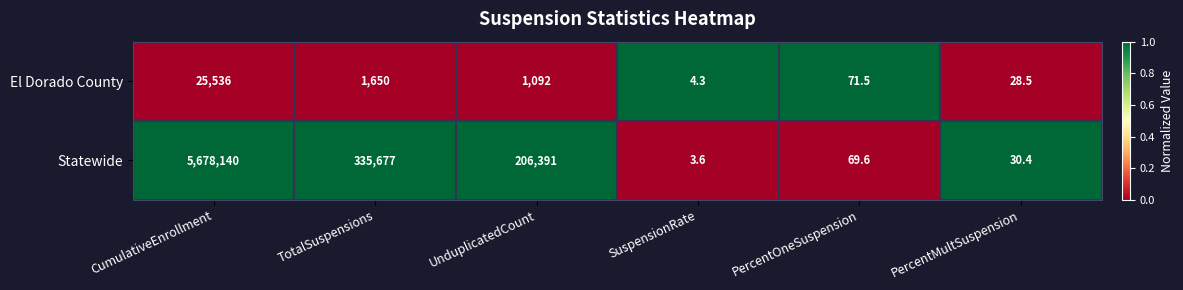

What is the total value across all series at TotalSuspensions?

337327.0